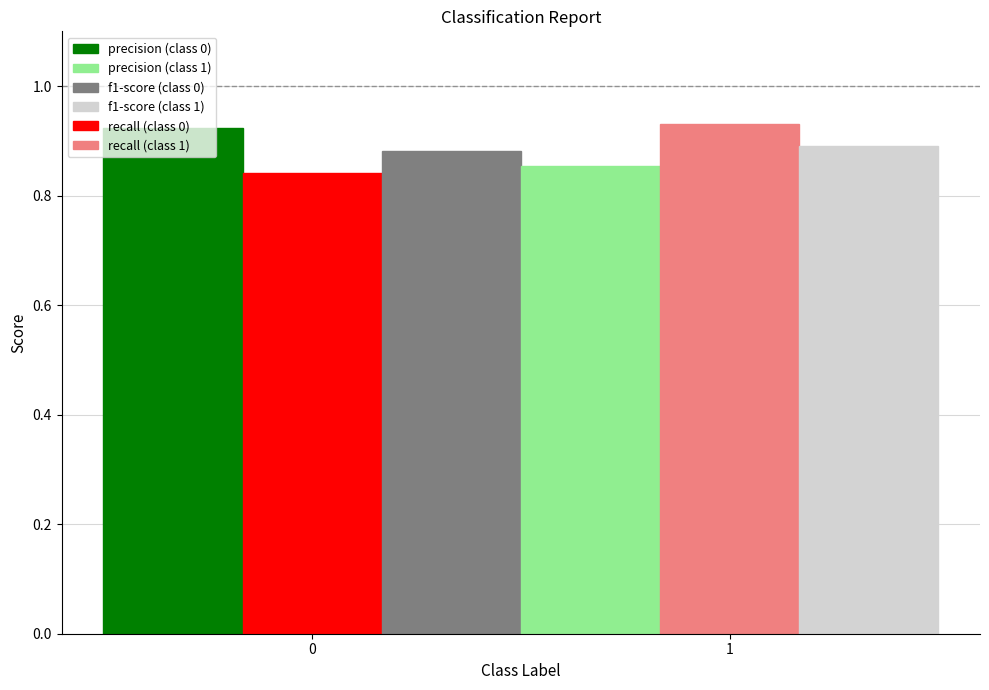

Are the bars horizontal?

No